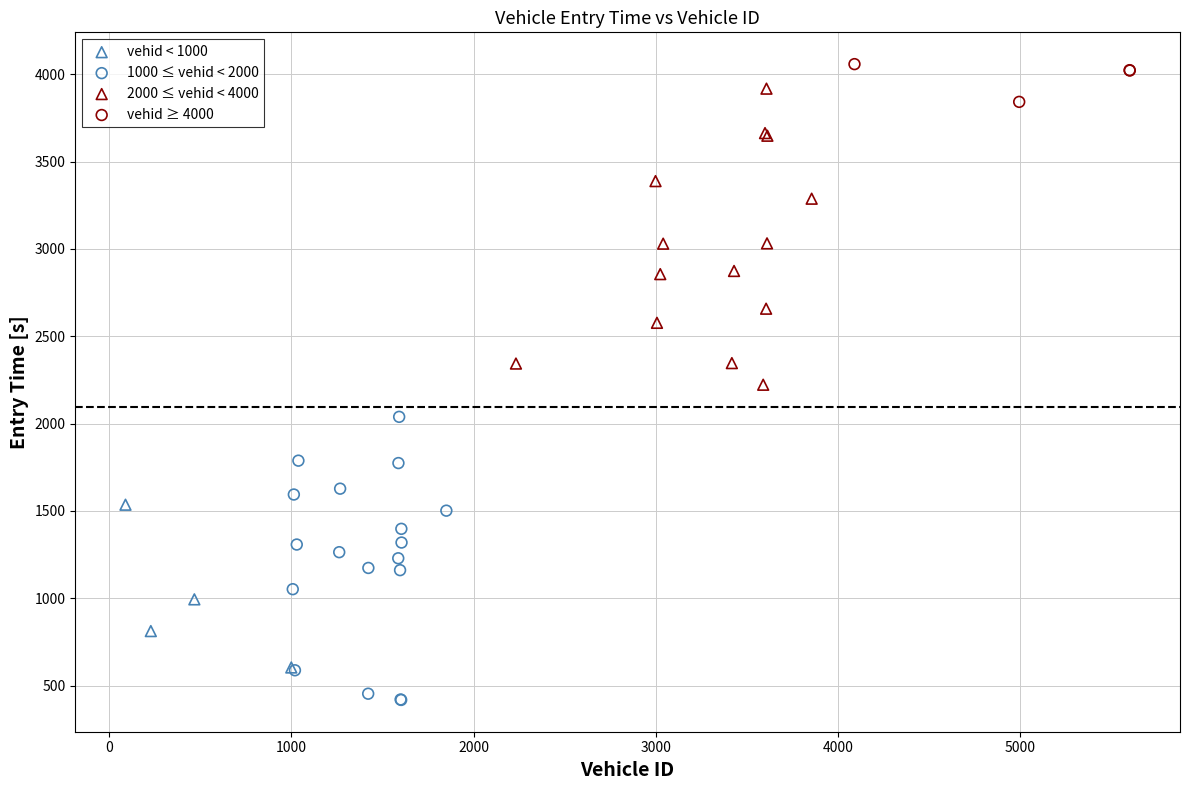

Which series has the largest Y range (max minus min)?

2000 ≤ vehid < 4000